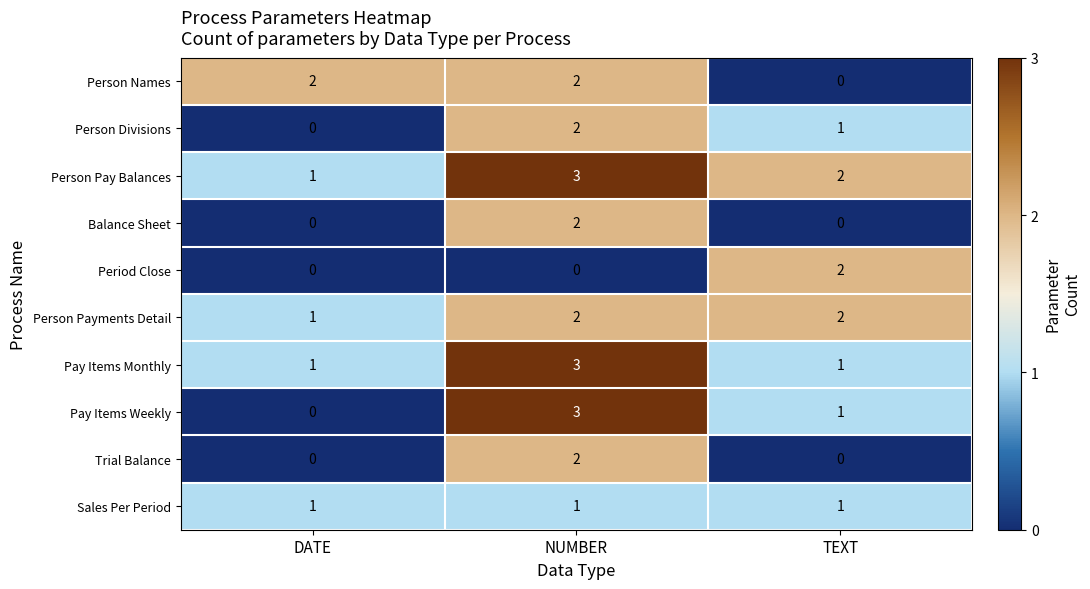

Rank the categories by Pay Items Weekly value from highest to lowest.

NUMBER, TEXT, DATE